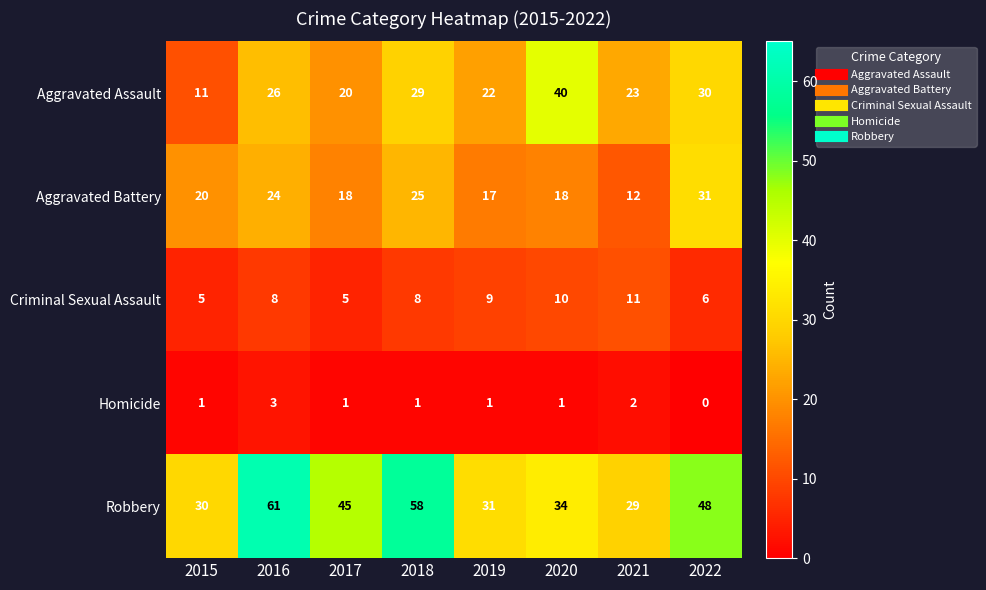

At which category is the sum across all series the highest?

2016